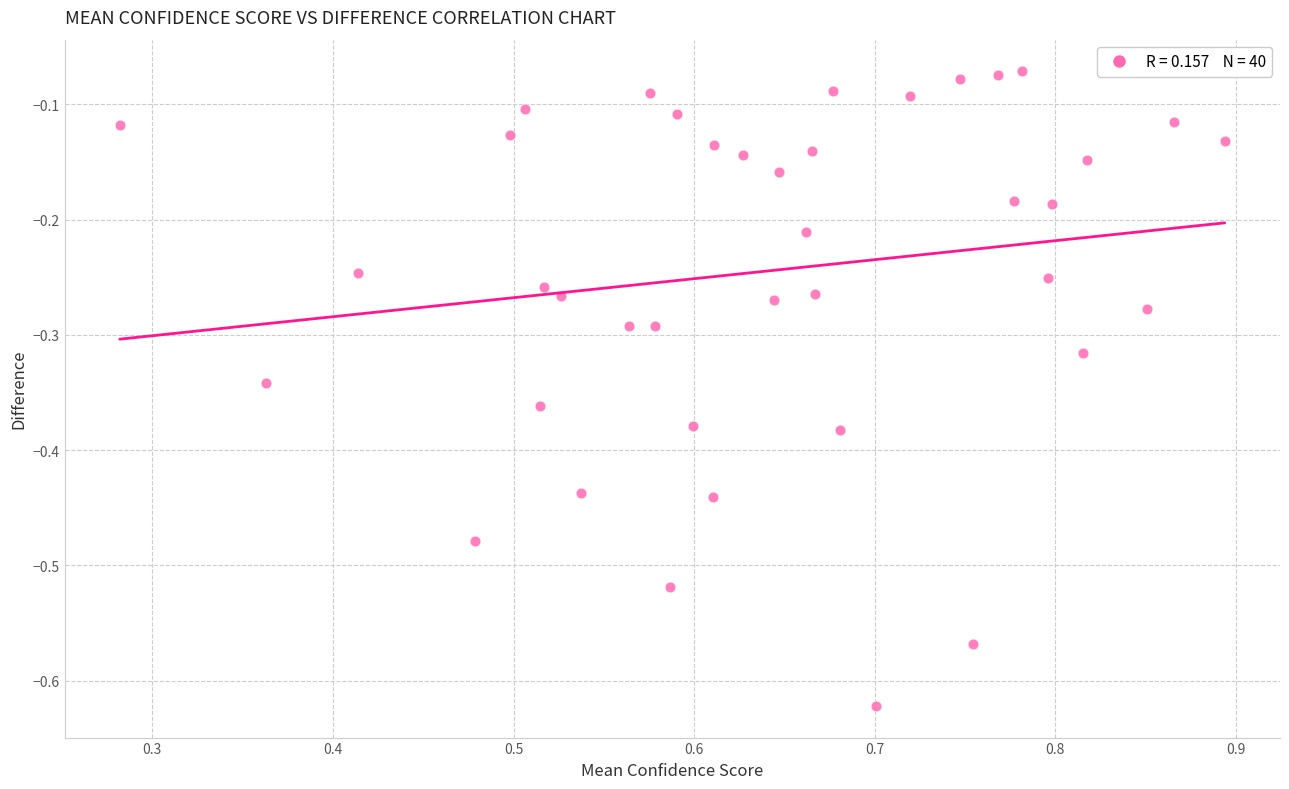

What is the range of Y values (max minus min)?

0.6